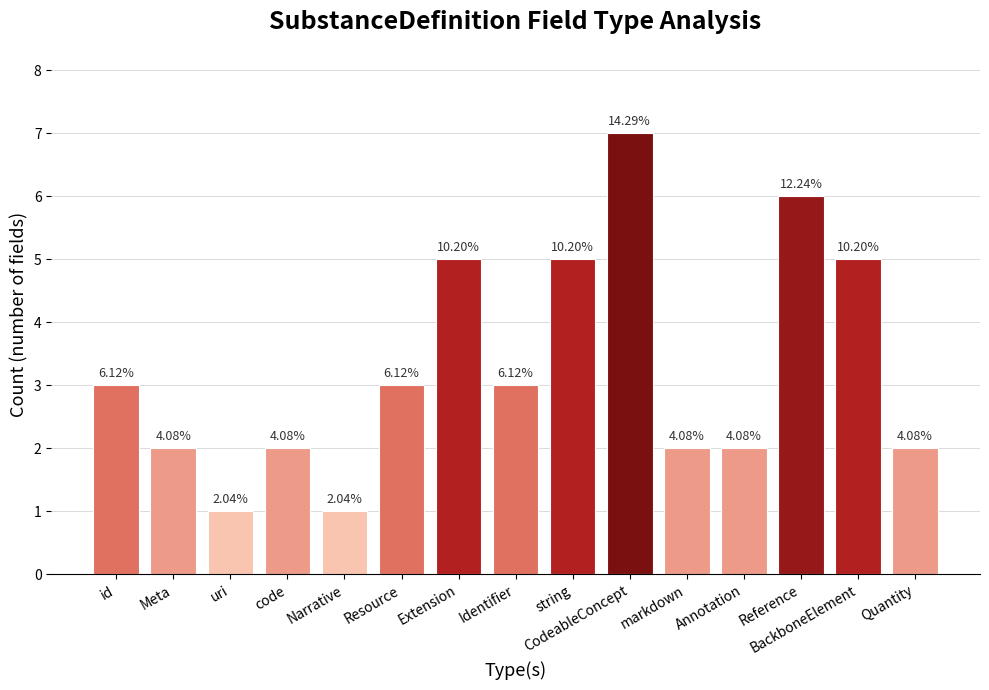

Are the bars horizontal?

No